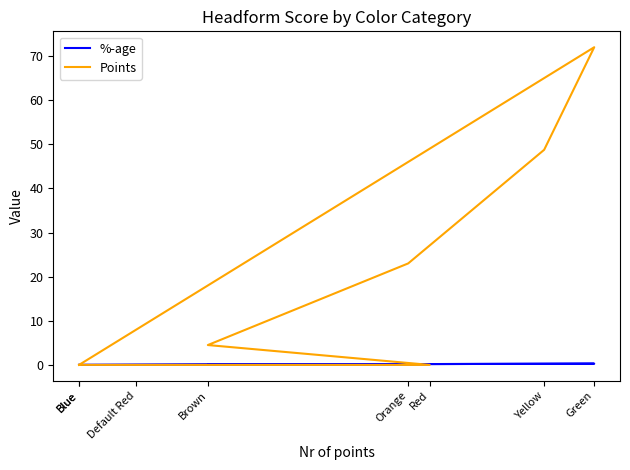

List the series in order of their peak value, lowest first.

%-age, Points